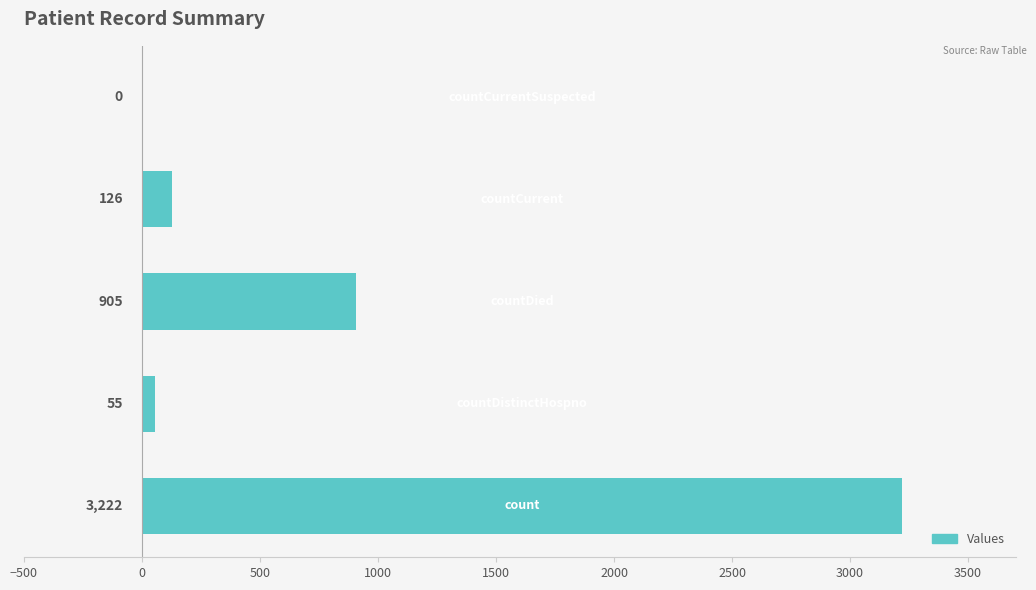

What is the greatest value displayed?

3222